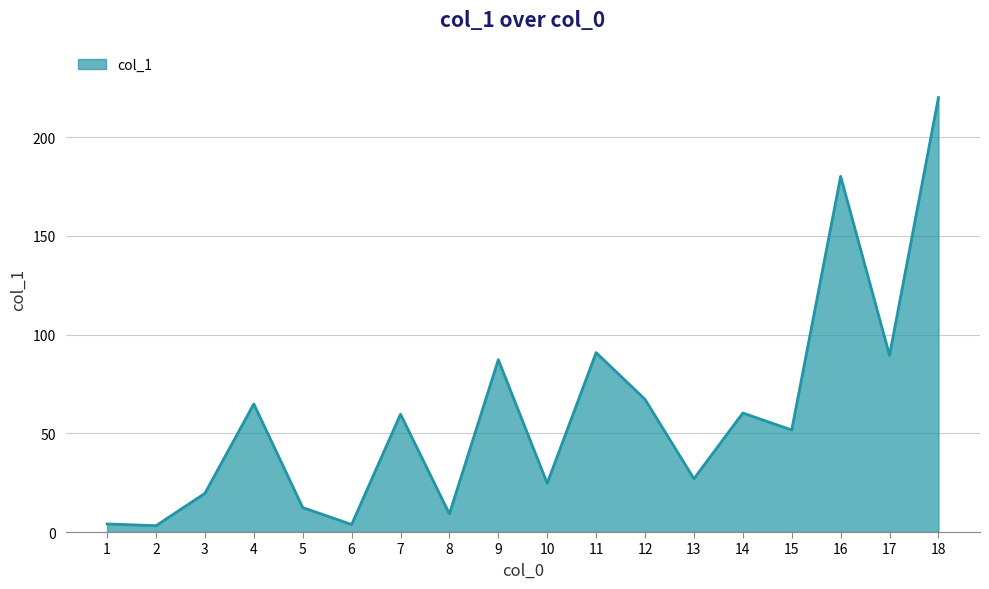

The chart shows a value of 89.5 at 17. True or false?

True